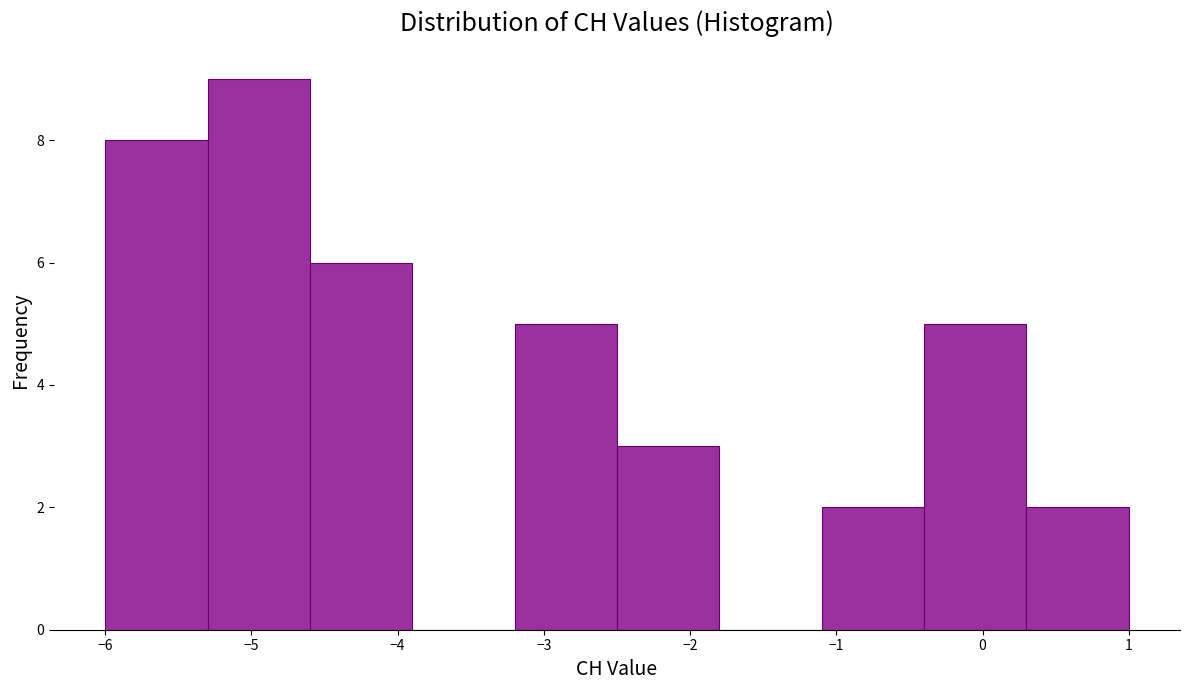

Reading left to right, list every bar in this chart as the range it spans on the x-axis followed by its height. The values are not printed on the chart, so give them approximately, as read against the axis.

-6.0 to -5.3: 8
-5.3 to -4.6: 9
-4.6 to -3.9: 6
-3.9 to -3.2: 0
-3.2 to -2.5: 5
-2.5 to -1.8: 3
-1.8 to -1.1: 0
-1.1 to -0.4: 2
-0.4 to 0.3: 5
0.3 to 1.0: 2